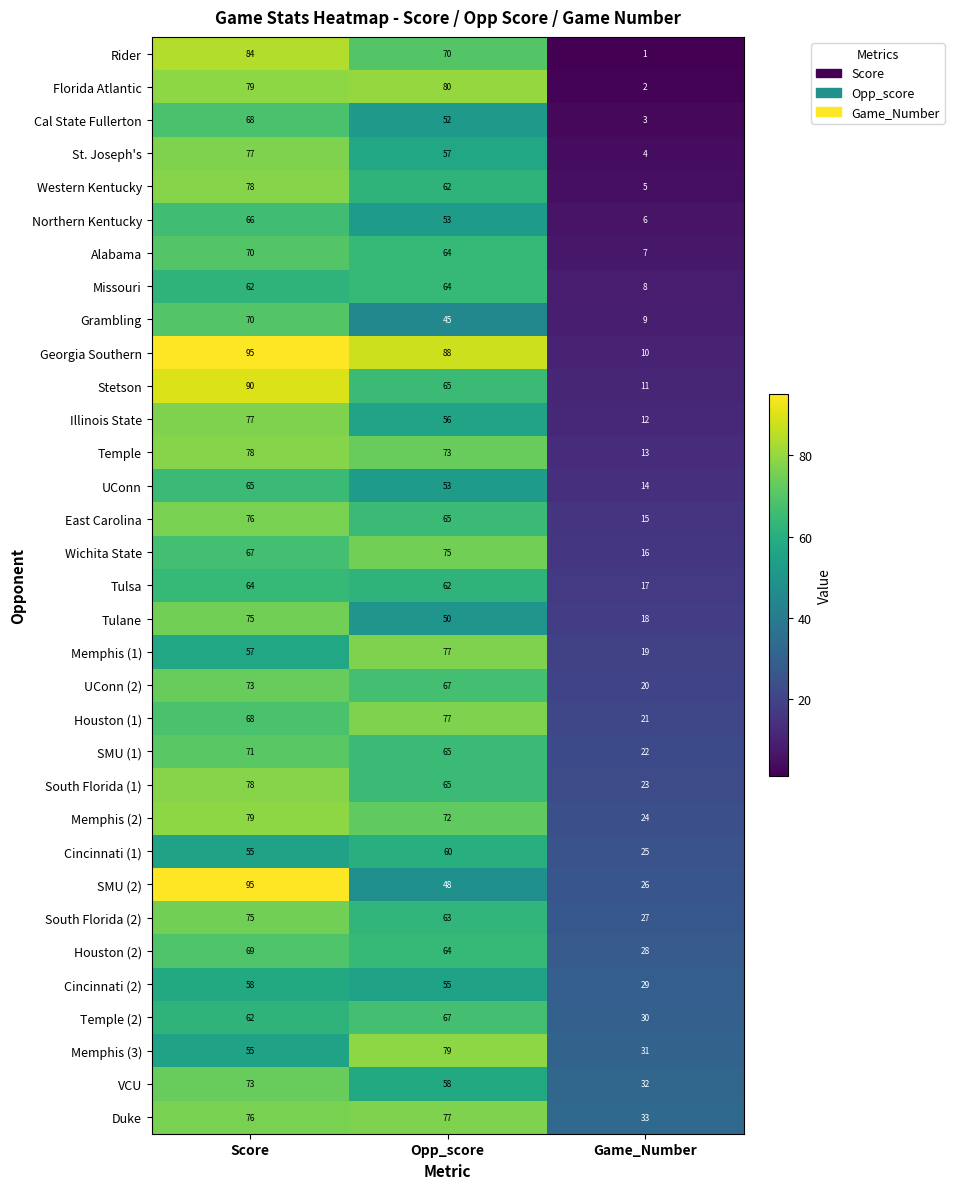

Is it true that UConn equals 70 at Opp_score?

False